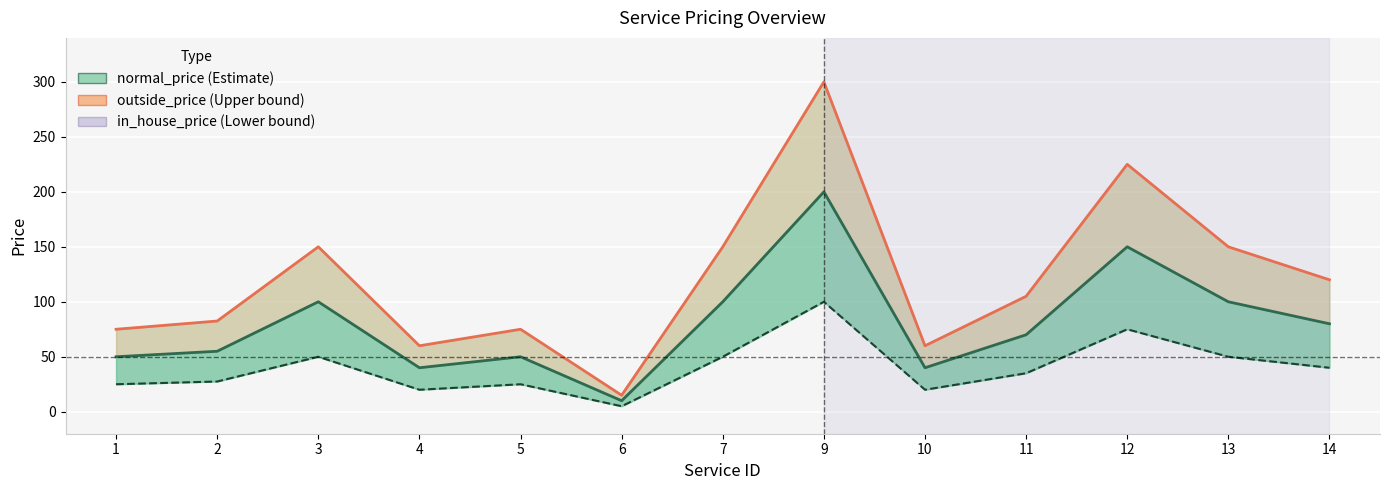

In normal_price, how many points are lower than both neighbors (excluding endpoints)?

3